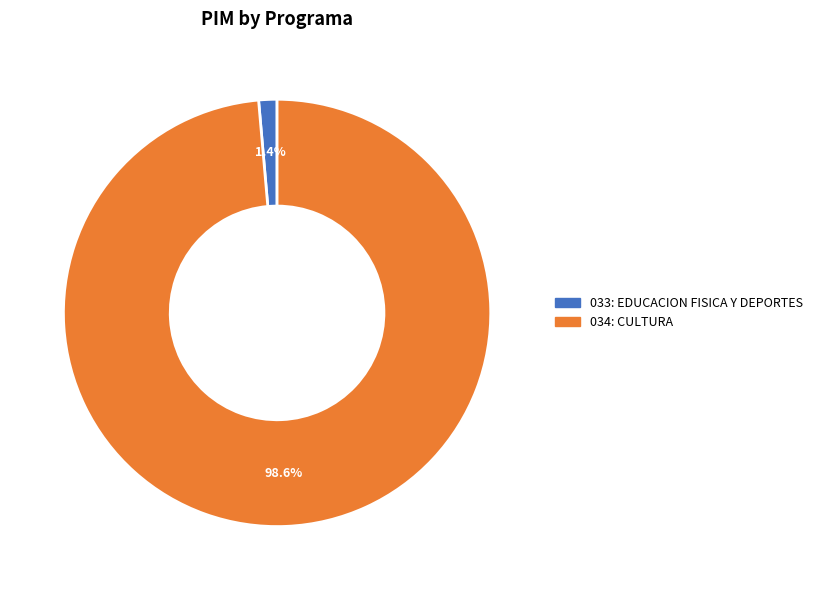

How many segments does this pie chart have?

2